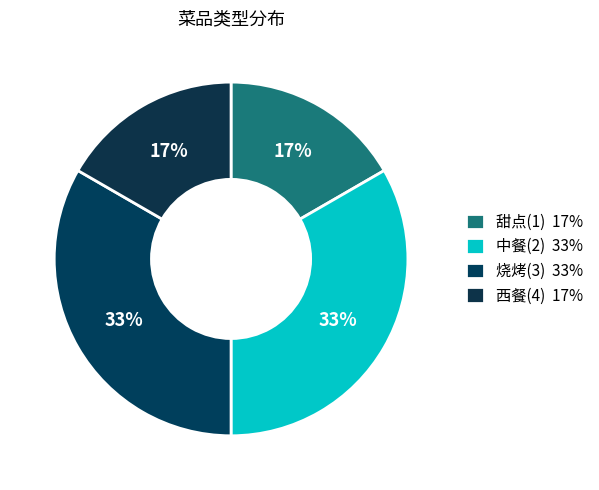

To the nearest percent, what is the average slice percentage?

25%